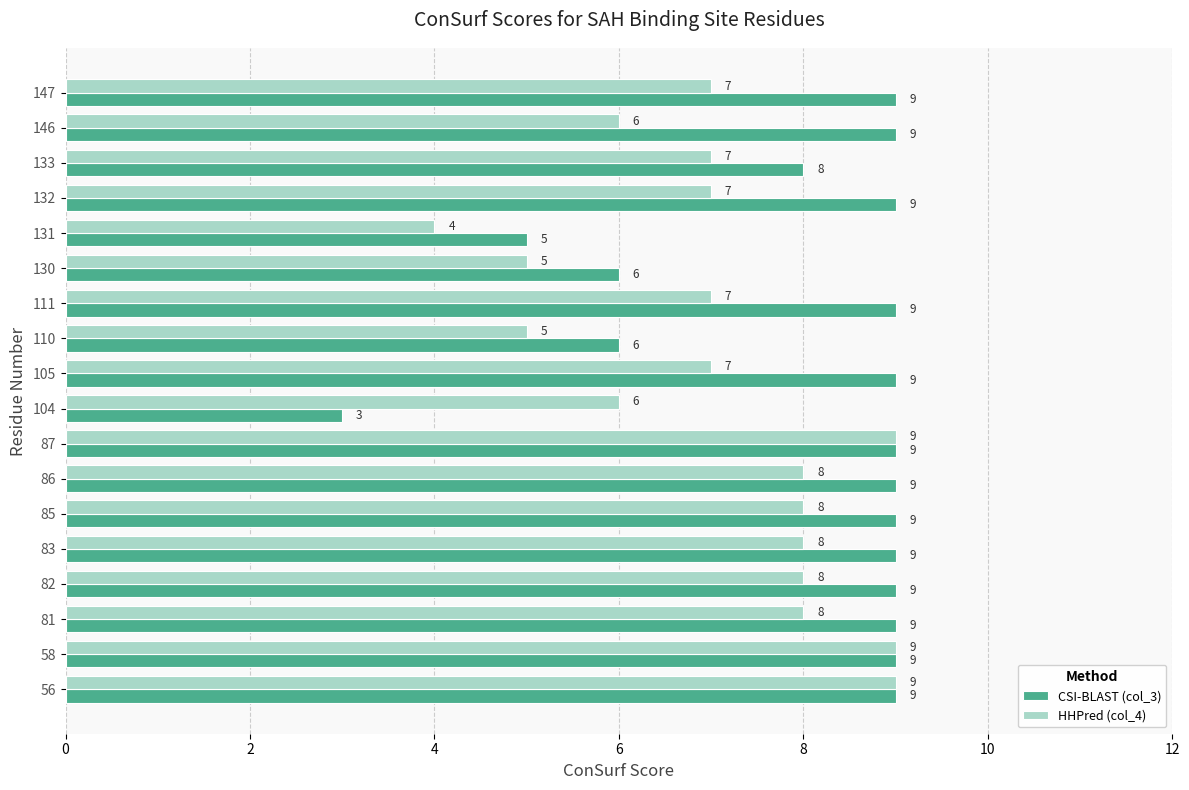

Is the value of HHPred (col_4) at 130 greater than the value of CSI-BLAST (col_3) at 87?

No